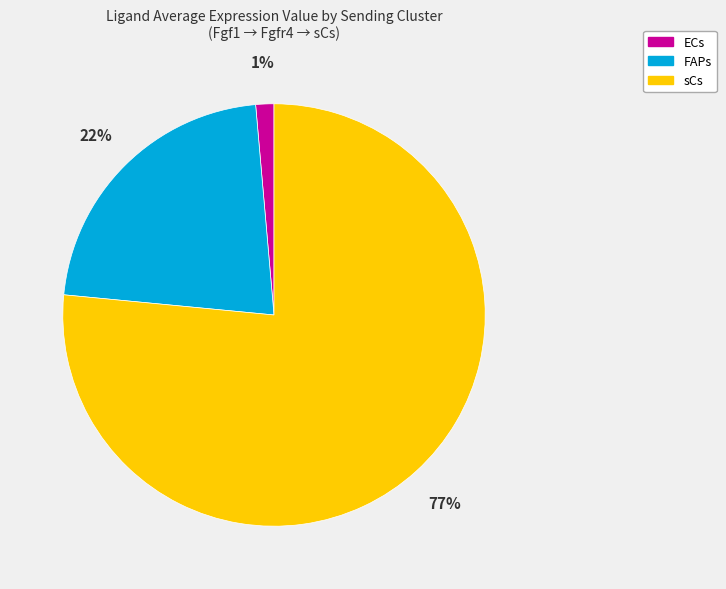

What is the largest slice in the pie chart?

sCs